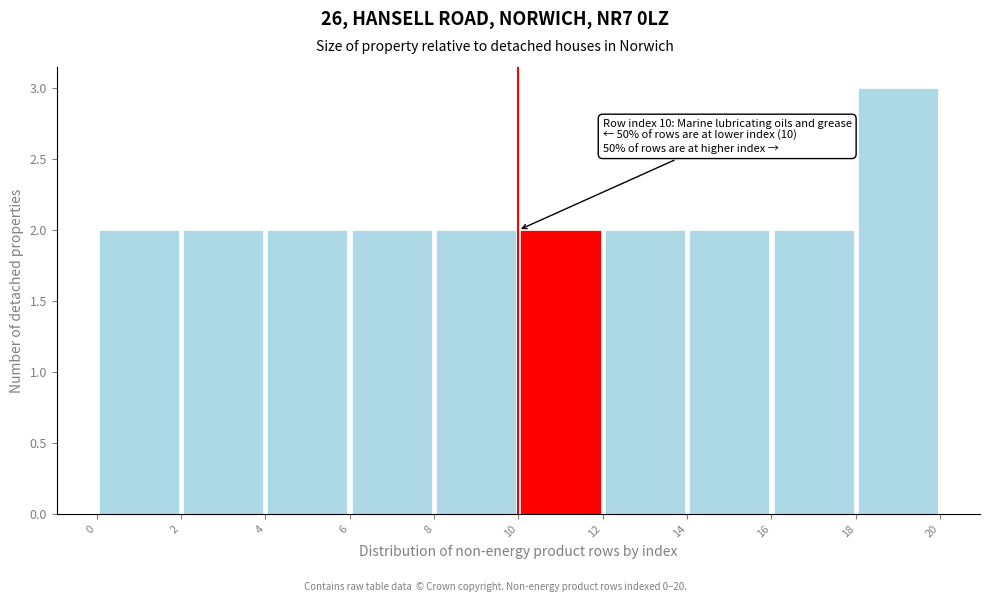

Which range on the x-axis has the tallest bar?

18 to 20